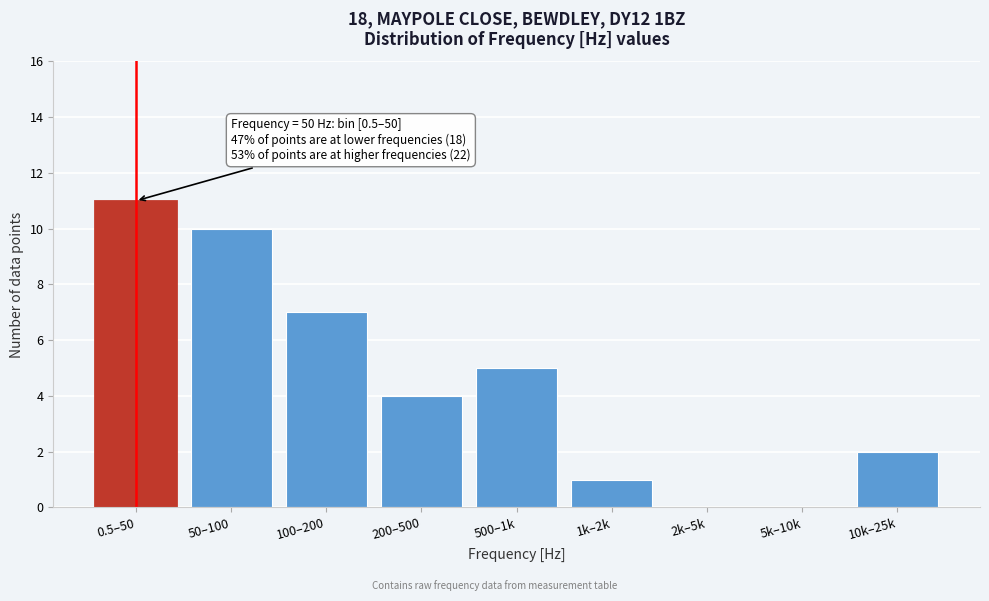

Reading right to left, transcribe all the data shown in this chart.

10k–25k=2	5k–10k=0	2k–5k=0	1k–2k=1	500–1k=5	200–500=4	100–200=7	50–100=10	0.5–50=11